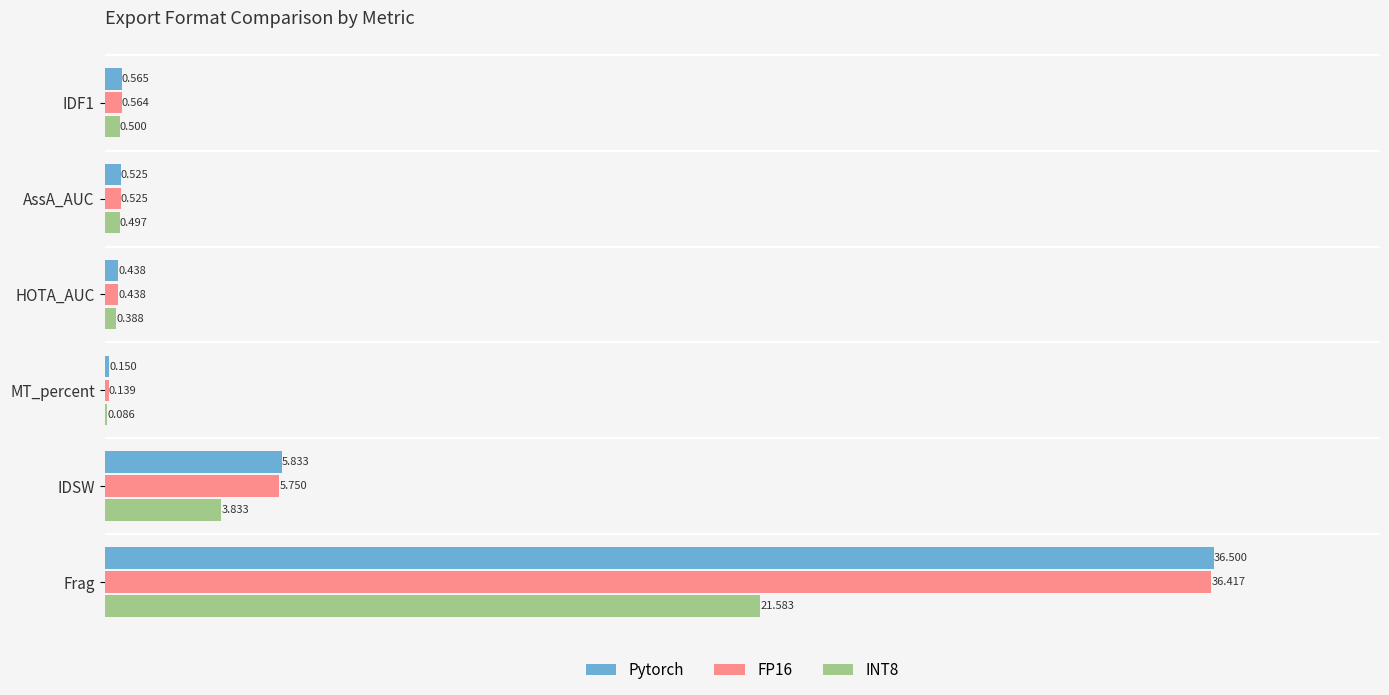

At which category is the sum across all series the highest?

Frag